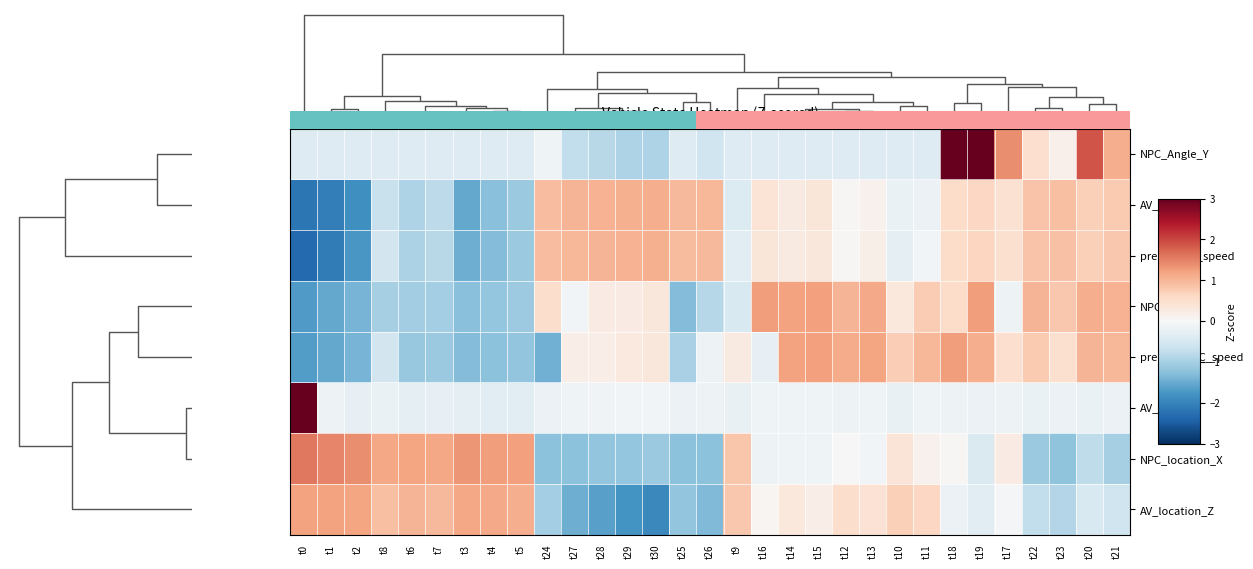

Reading right to left, transcribe all the data shown in this chart.

NPC_Angle_Y: t21=1.1	t20=1.9	t23=0.1	t22=0.5	t17=1.4	t19=3.0	t18=3.0	t11=-0.4	t10=-0.4	t13=-0.4	t12=-0.4	t15=-0.4	t14=-0.4	t16=-0.4	t9=-0.4	t26=-0.6	t25=-0.4	t30=-0.9	t29=-0.9	t28=-0.8	t27=-0.7	t24=-0.1	t5=-0.4	t4=-0.4	t3=-0.4	t7=-0.4	t6=-0.4	t8=-0.4	t2=-0.4	t1=-0.4	t0=-0.4
AV_speed: t21=0.8	t20=0.7	t23=0.9	t22=0.9	t17=0.4	t19=0.6	t18=0.6	t11=-0.2	t10=-0.2	t13=0.1	t12=0.0	t15=0.4	t14=0.3	t16=0.4	t9=-0.4	t26=1.0	t25=1.0	t30=1.1	t29=1.1	t28=1.0	t27=1.0	t24=0.9	t5=-1.1	t4=-1.3	t3=-1.5	t7=-0.8	t6=-0.9	t8=-0.7	t2=-1.8	t1=-2.1	t0=-2.2
predict_AV_speed: t21=0.8	t20=0.7	t23=0.9	t22=0.9	t17=0.5	t19=0.6	t18=0.6	t11=-0.1	t10=-0.3	t13=0.2	t12=0.0	t15=0.3	t14=0.3	t16=0.4	t9=-0.3	t26=1.0	t25=0.9	t30=1.1	t29=1.0	t28=1.0	t27=1.0	t24=0.9	t5=-1.1	t4=-1.3	t3=-1.5	t7=-0.8	t6=-0.9	t8=-0.6	t2=-1.8	t1=-2.1	t0=-2.3
NPC_speed: t21=1.0	t20=1.1	t23=0.8	t22=1.0	t17=-0.2	t19=1.3	t18=0.5	t11=0.8	t10=0.3	t13=1.1	t12=1.0	t15=1.2	t14=1.2	t16=1.2	t9=-0.5	t26=-0.8	t25=-1.3	t30=0.3	t29=0.3	t28=0.3	t27=-0.1	t24=0.5	t5=-1.1	t4=-1.2	t3=-1.3	t7=-1.0	t6=-1.1	t8=-1.0	t2=-1.4	t1=-1.5	t0=-1.7
predict_NPC_speed: t21=1.0	t20=1.0	t23=0.5	t22=0.8	t17=0.5	t19=1.1	t18=1.3	t11=1.0	t10=0.7	t13=1.2	t12=1.1	t15=1.2	t14=1.2	t16=-0.2	t9=0.3	t26=-0.1	t25=-1.0	t30=0.4	t29=0.3	t28=0.2	t27=0.2	t24=-1.4	t5=-1.2	t4=-1.2	t3=-1.3	t7=-1.1	t6=-1.1	t8=-0.5	t2=-1.4	t1=-1.5	t0=-1.7
AV_angle_Y: t21=-0.2	t20=-0.2	t23=-0.2	t22=-0.2	t17=-0.2	t19=-0.2	t18=-0.2	t11=-0.1	t10=-0.2	t13=-0.1	t12=-0.2	t15=-0.1	t14=-0.1	t16=-0.1	t9=-0.2	t26=-0.1	t25=-0.2	t30=-0.1	t29=-0.1	t28=-0.1	t27=-0.1	t24=-0.2	t5=-0.3	t4=-0.3	t3=-0.3	t7=-0.2	t6=-0.3	t8=-0.2	t2=-0.2	t1=-0.2	t0=5.5
NPC_location_X: t21=-1.0	t20=-0.8	t23=-1.2	t22=-1.1	t17=0.2	t19=-0.4	t18=0.0	t11=0.1	t10=0.4	t13=-0.1	t12=-0.0	t15=-0.1	t14=-0.1	t16=-0.1	t9=0.8	t26=-1.2	t25=-1.2	t30=-1.1	t29=-1.1	t28=-1.2	t27=-1.2	t24=-1.2	t5=1.2	t4=1.3	t3=1.3	t7=1.2	t6=1.2	t8=1.2	t2=1.4	t1=1.5	t0=1.6
AV_location_Z: t21=-0.6	t20=-0.5	t23=-0.9	t22=-0.7	t17=-0.1	t19=-0.3	t18=-0.2	t11=0.6	t10=0.7	t13=0.4	t12=0.5	t15=0.2	t14=0.3	t16=0.1	t9=0.8	t26=-1.3	t25=-1.2	t30=-1.9	t29=-1.8	t28=-1.6	t27=-1.5	t24=-1.0	t5=1.1	t4=1.1	t3=1.2	t7=1.0	t6=1.0	t8=0.9	t2=1.2	t1=1.2	t0=1.2